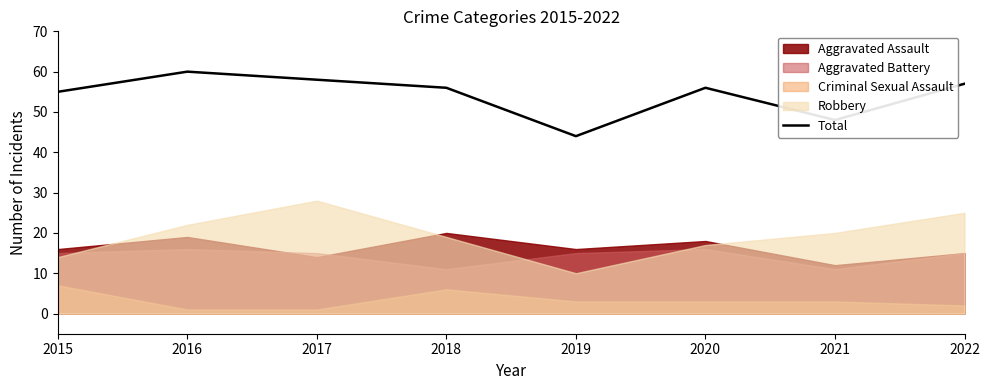

What is the highest value of the Total series?

60